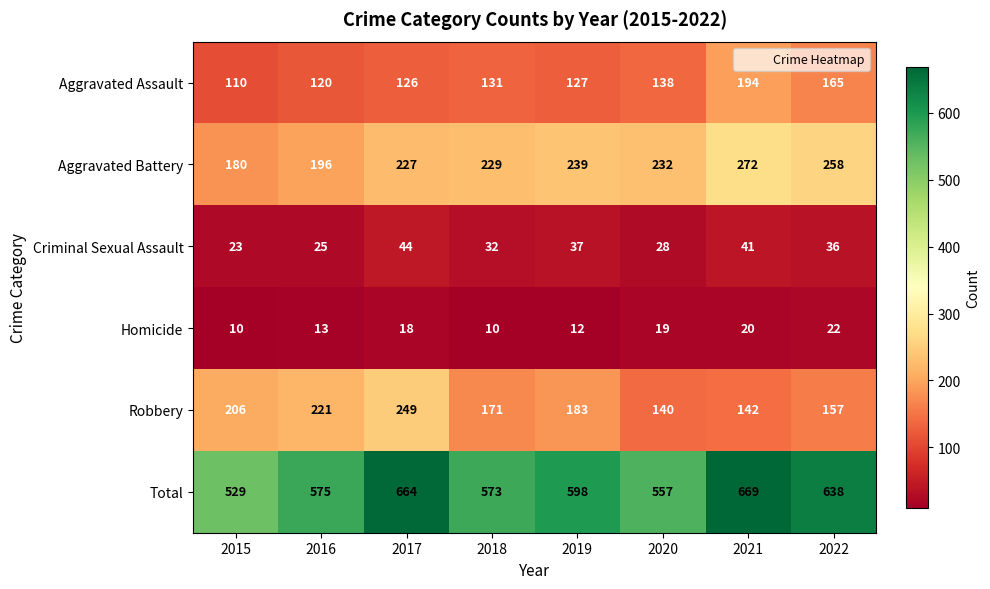

At how many categories does at least one series exceed 647?

2